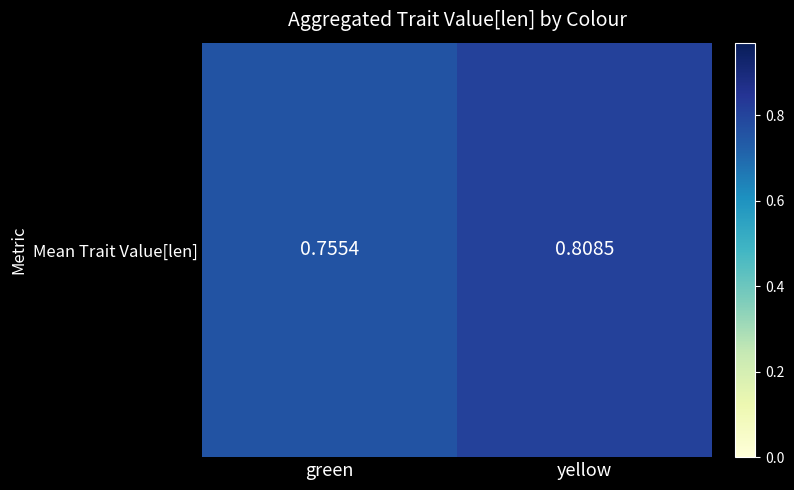

What is the maximum value shown in the chart?

0.8